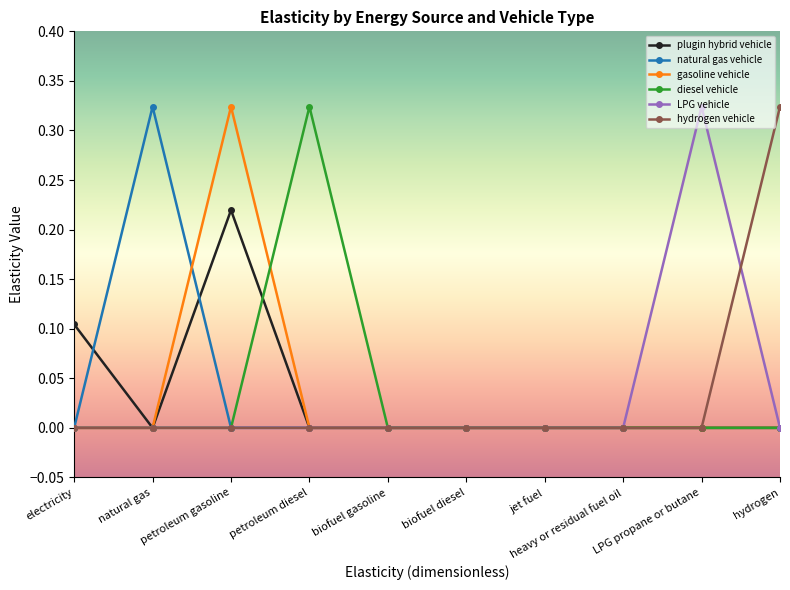

True or false: natural gas vehicle has a value of 0.2 at petroleum gasoline.

False